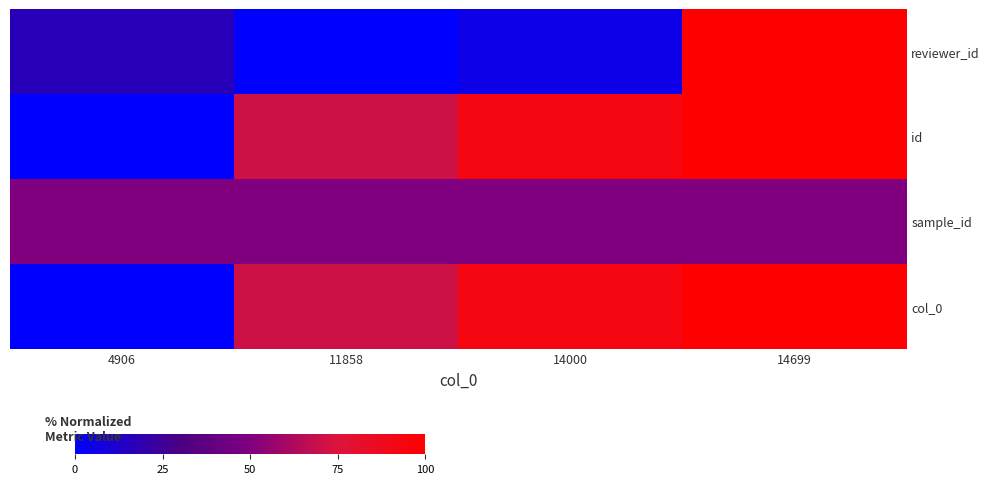

What is the total value across all series at 14699?

350.0